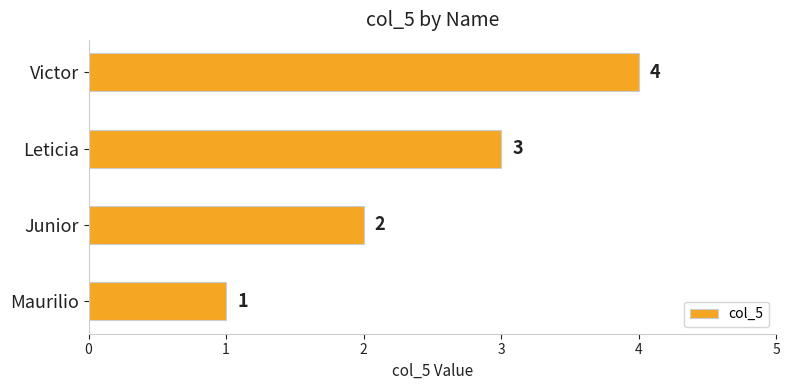

How many distinct data groups are displayed?

1